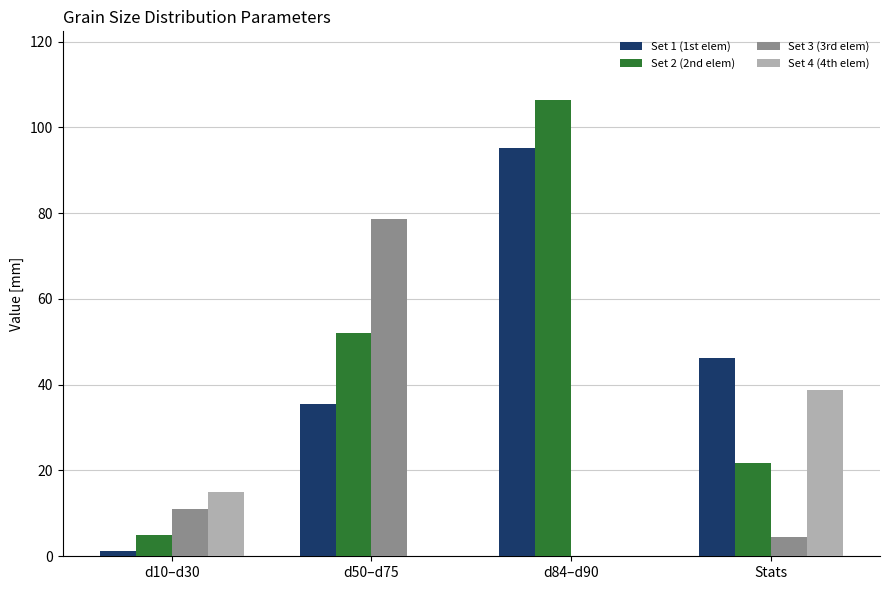

At which category does the chart reach its peak across all series?

d84–d90